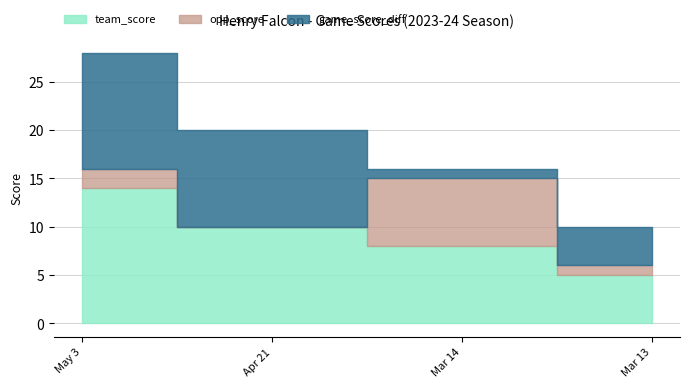

Read the opp_score value at Mar 13.

1